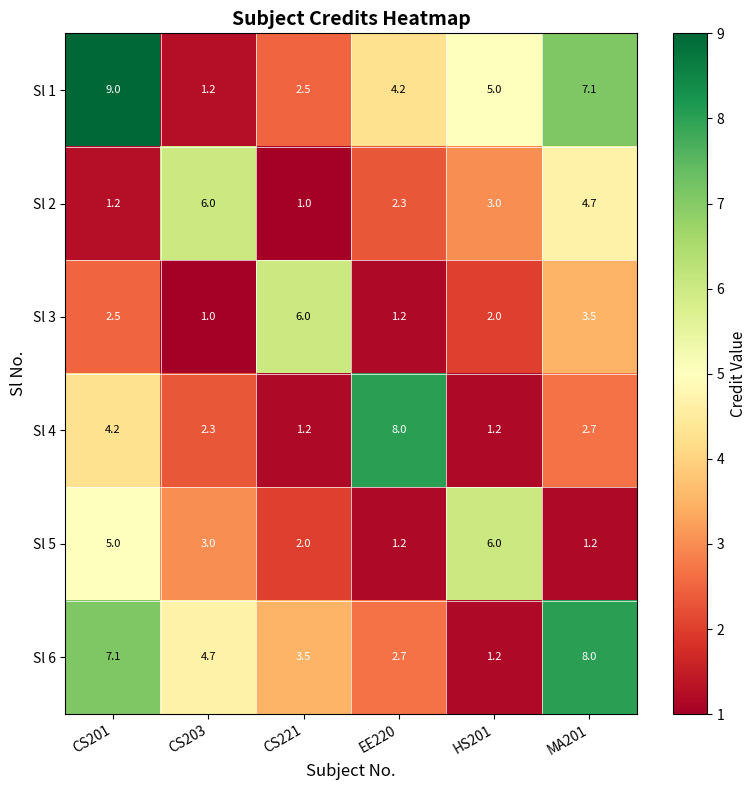

Which series has the widest spread of values?

Sl 1